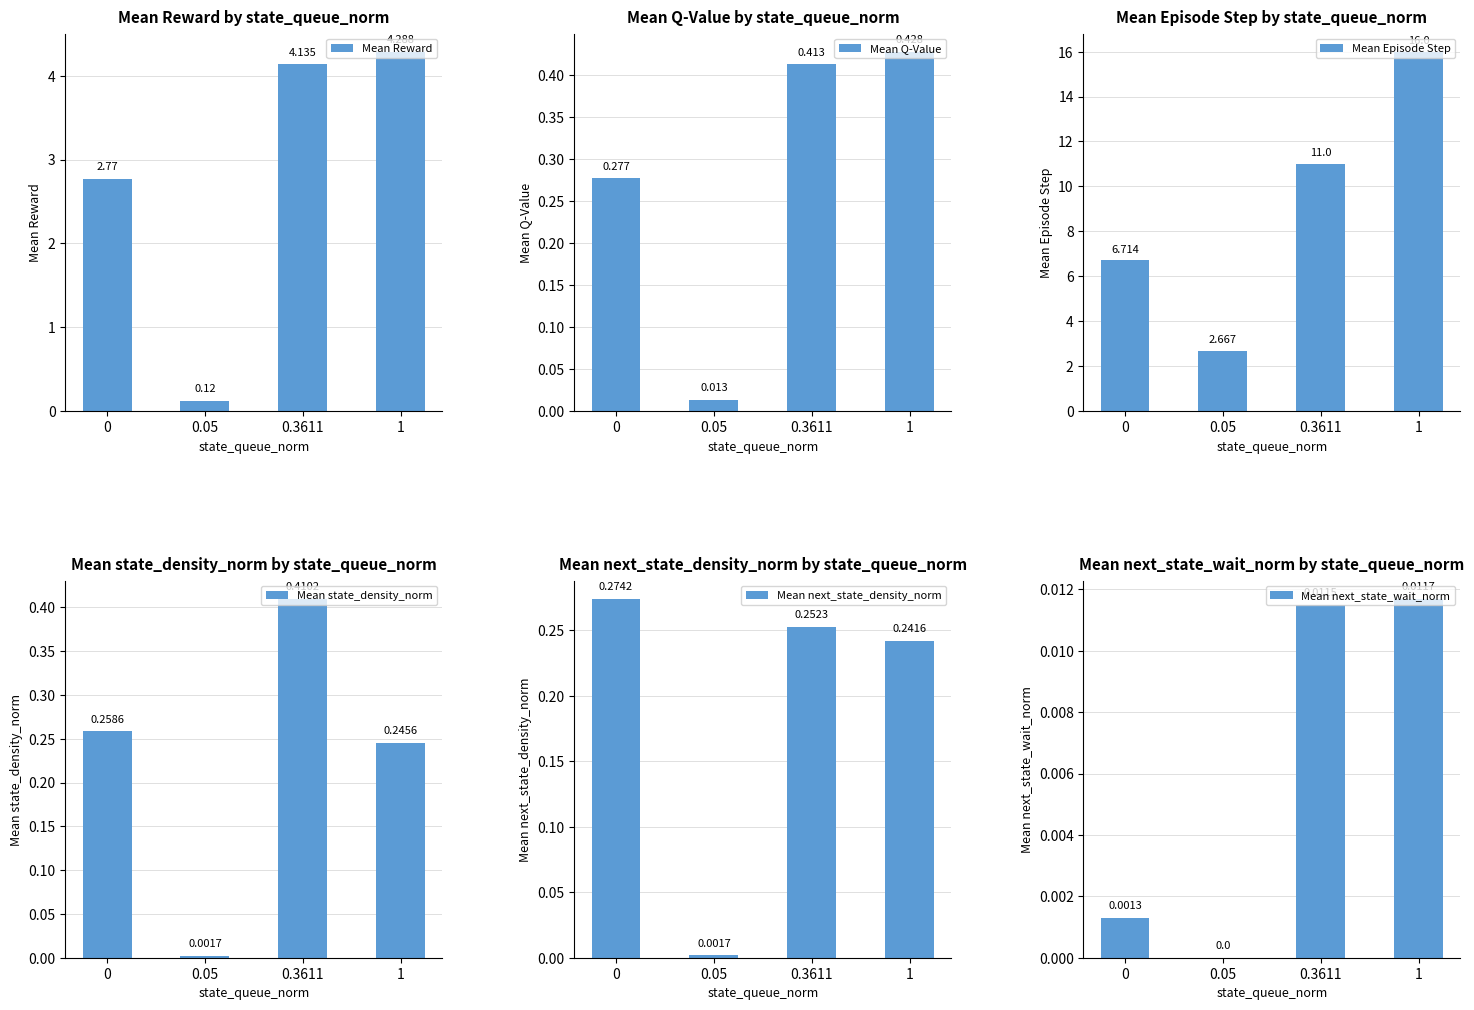

Between 1 and 0.05, which is larger?

1